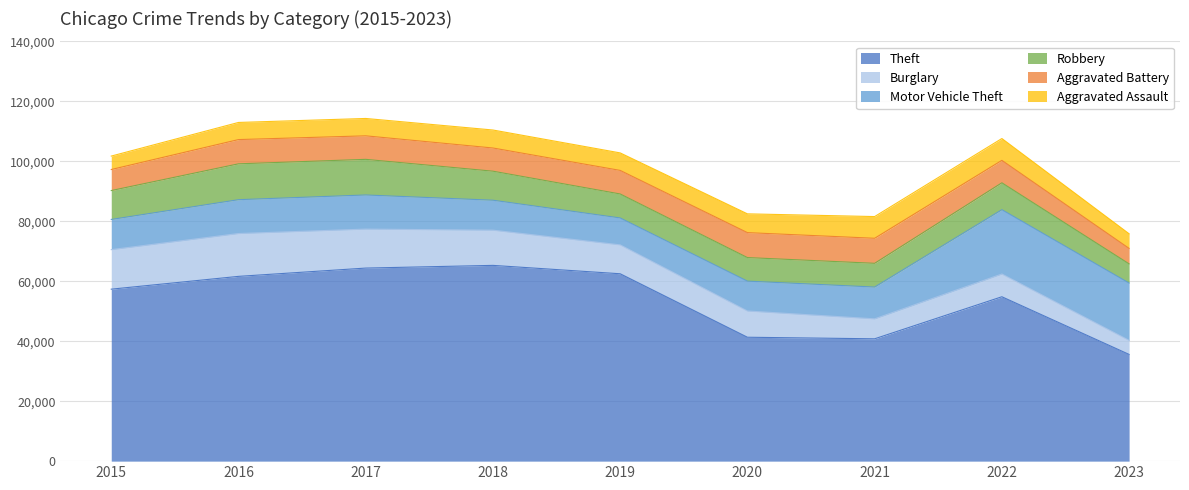

How many data points in Theft are less than 57350?

4